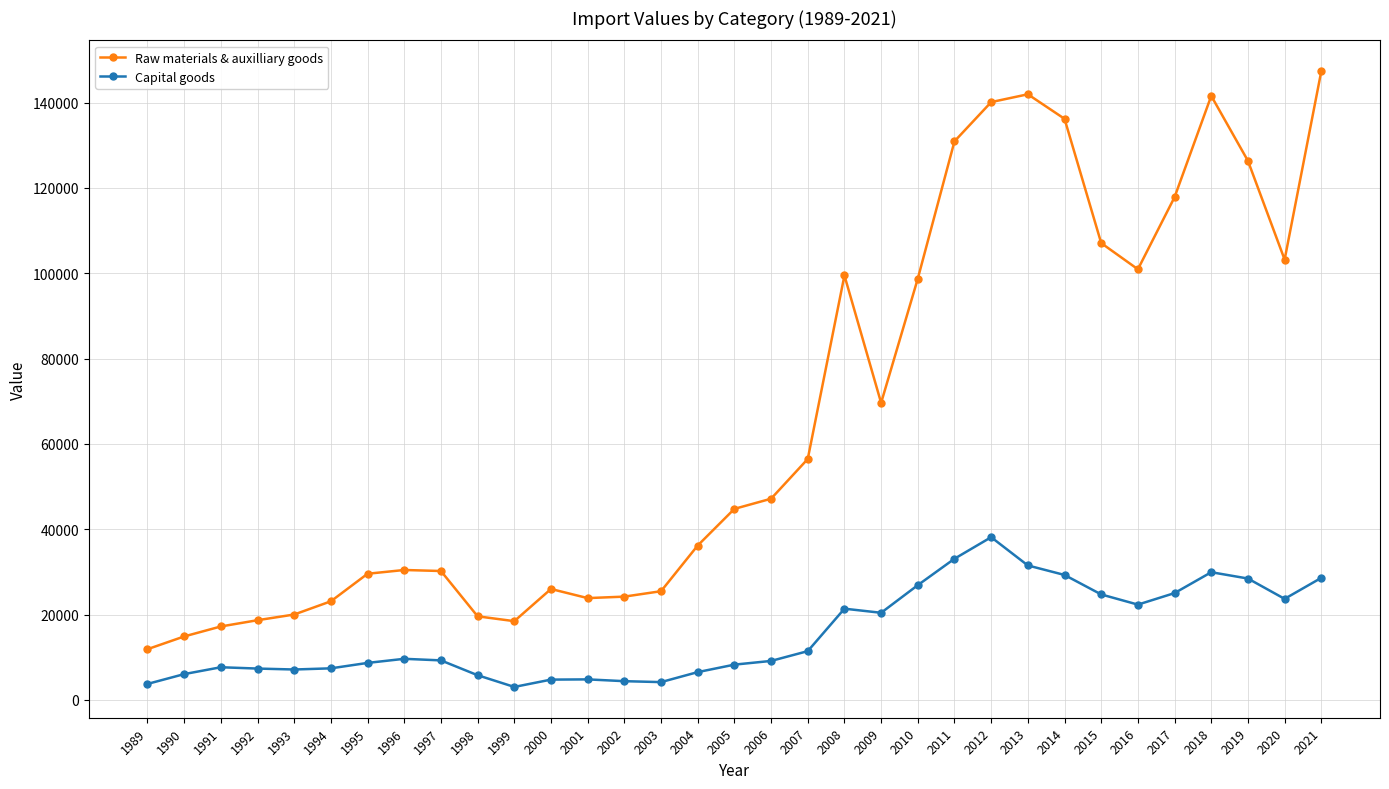

Does the chart have visible grid lines?

Yes